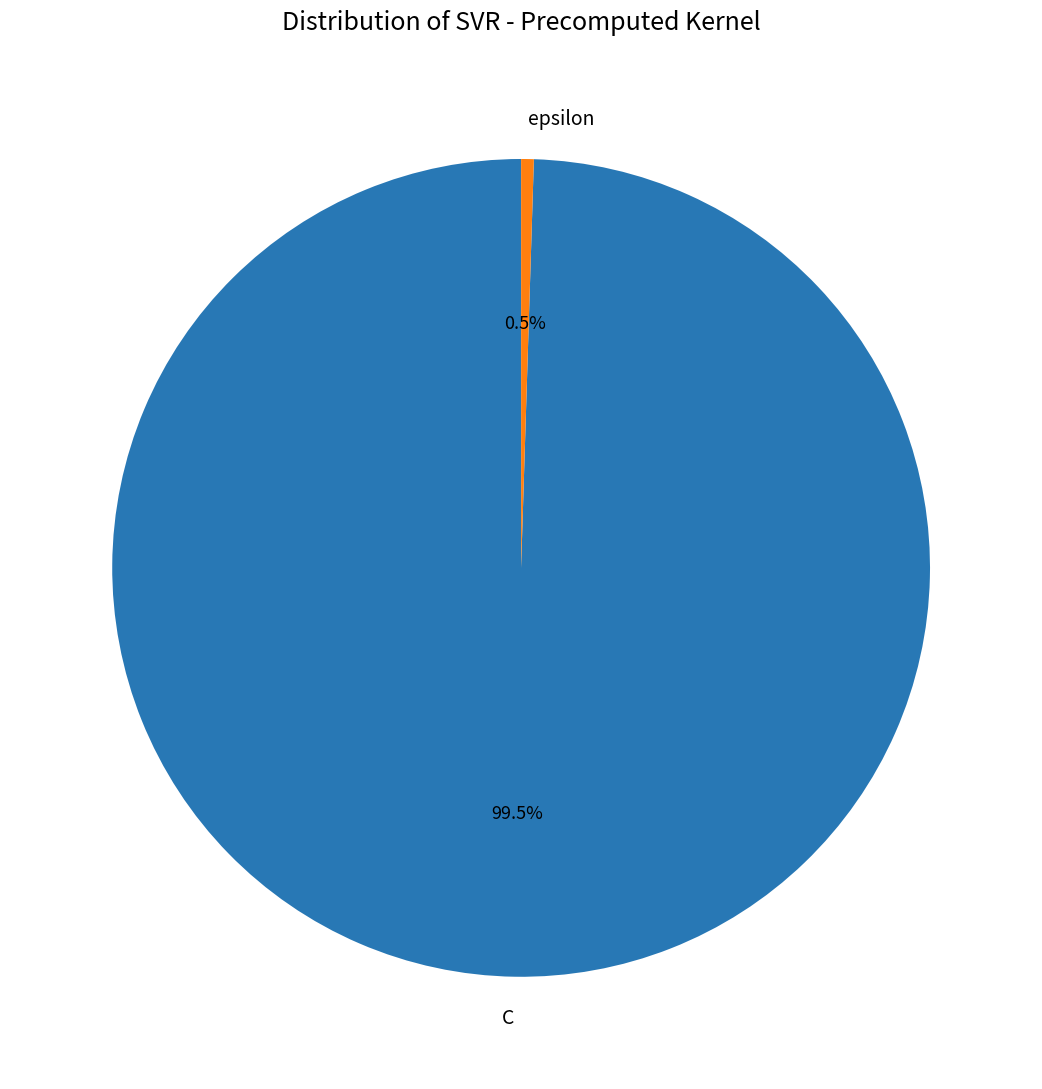

Which slice represents more than half of the pie?

C